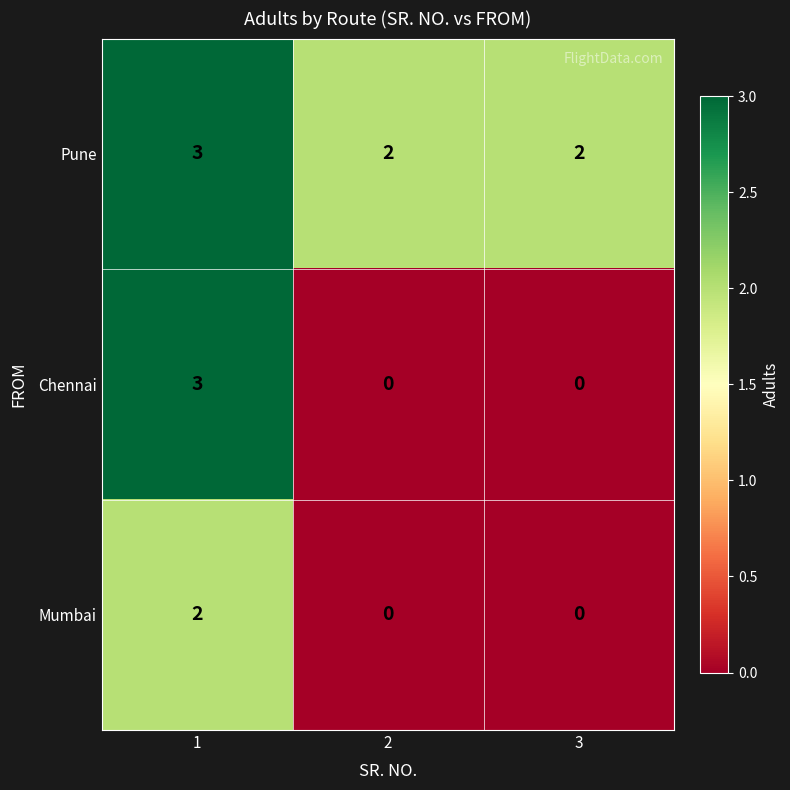

At how many categories does at least one series exceed 1?

3